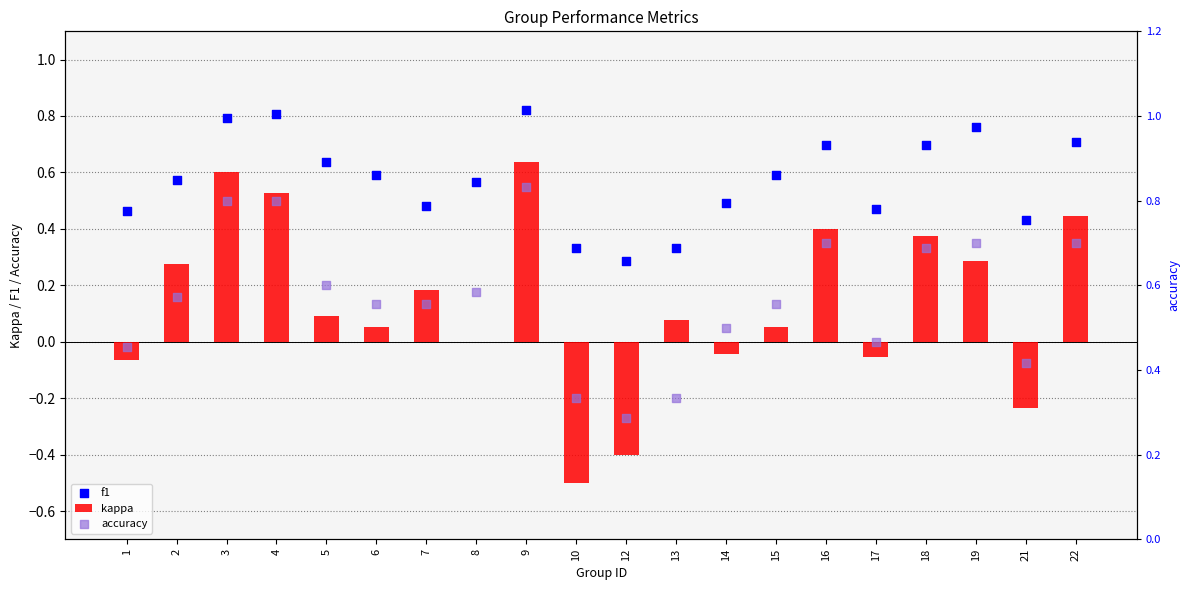

Which series has the largest total across all categories?

f1